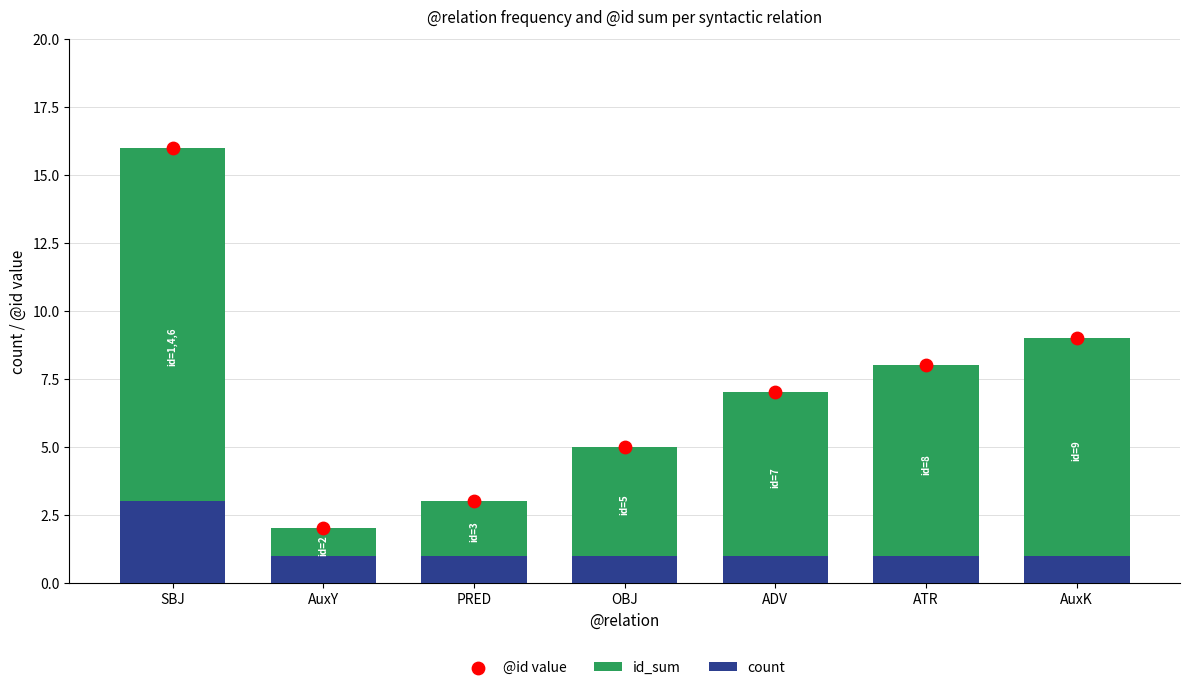

Is the value of id_sum at ADV greater than the value of @id value at AuxY?

Yes